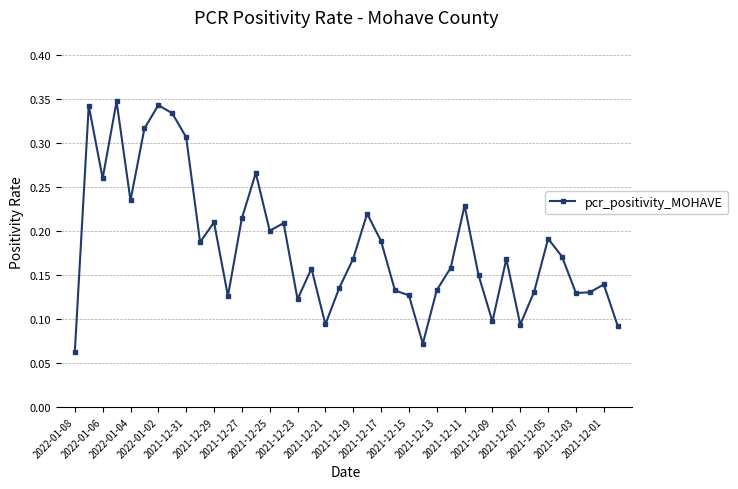

True or false: the data has more than 0 interior local peaks.

True